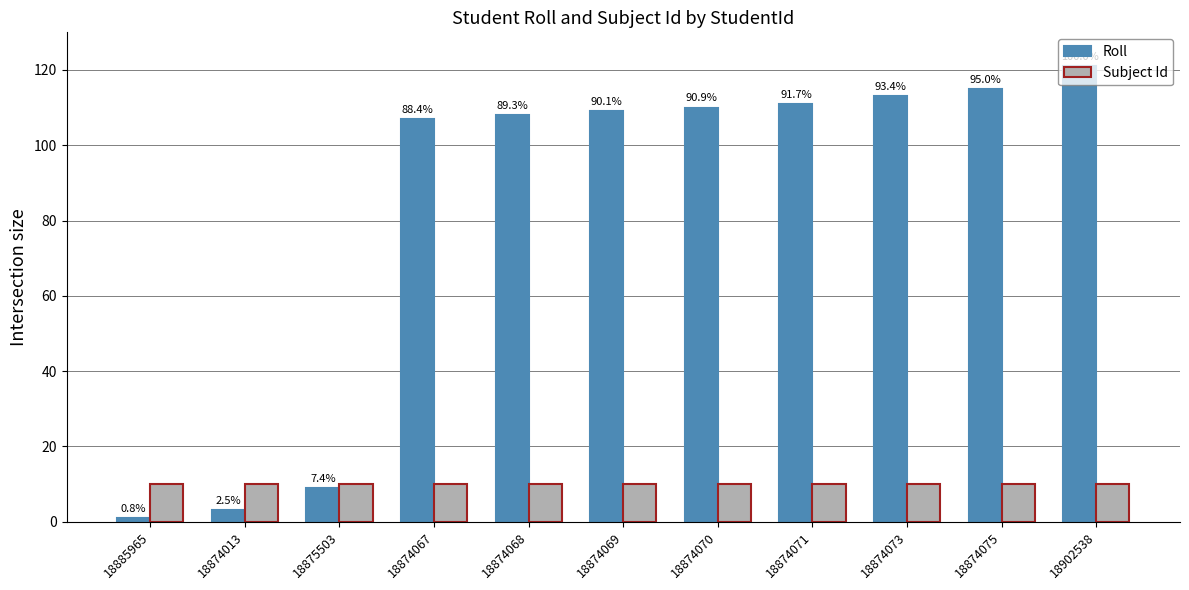

Is it true that Roll equals 108 at 18874068?

True